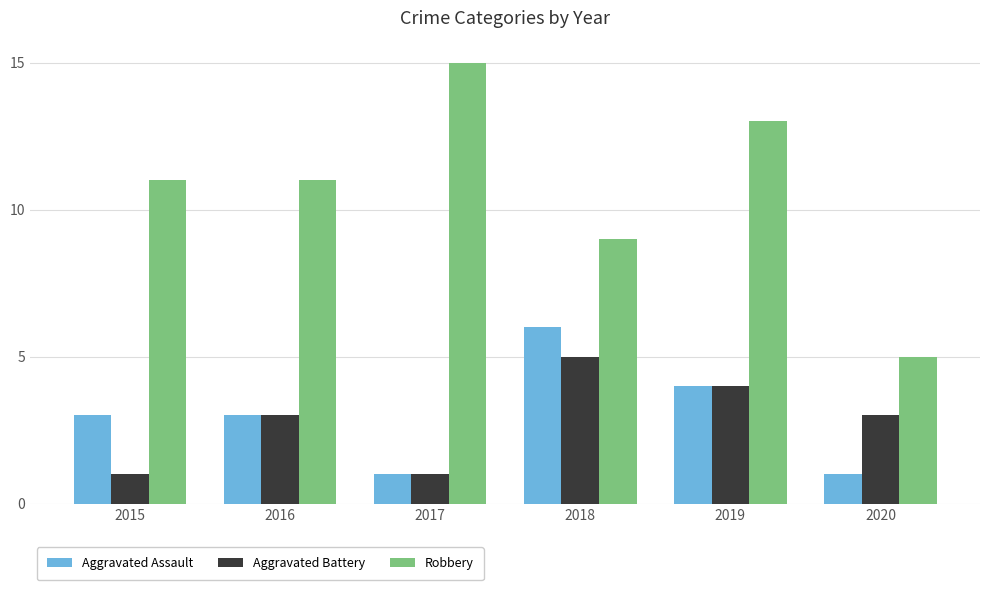

How many data points does each series have?

6